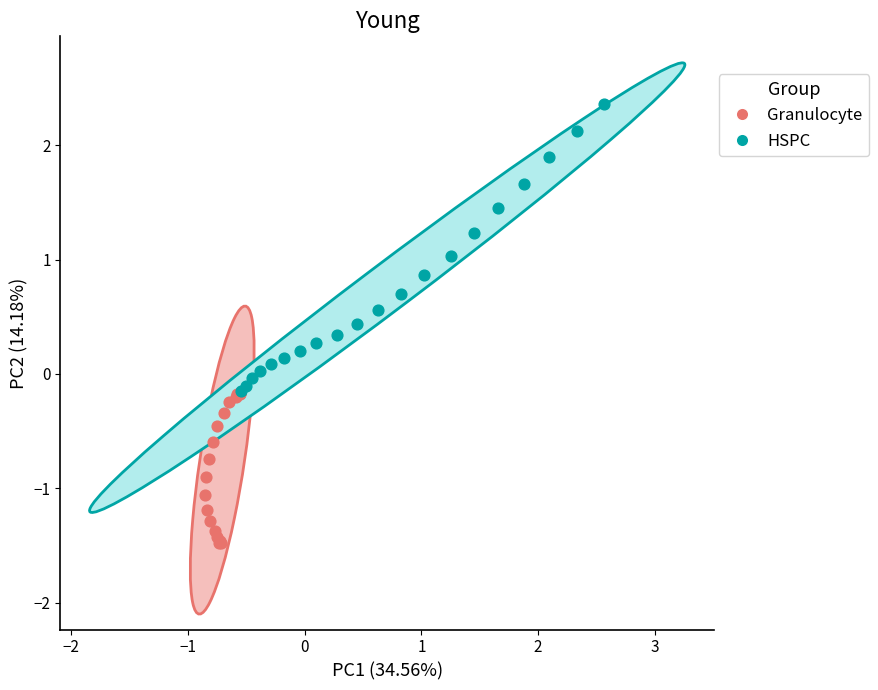

Which series has the largest Y range (max minus min)?

HSPC